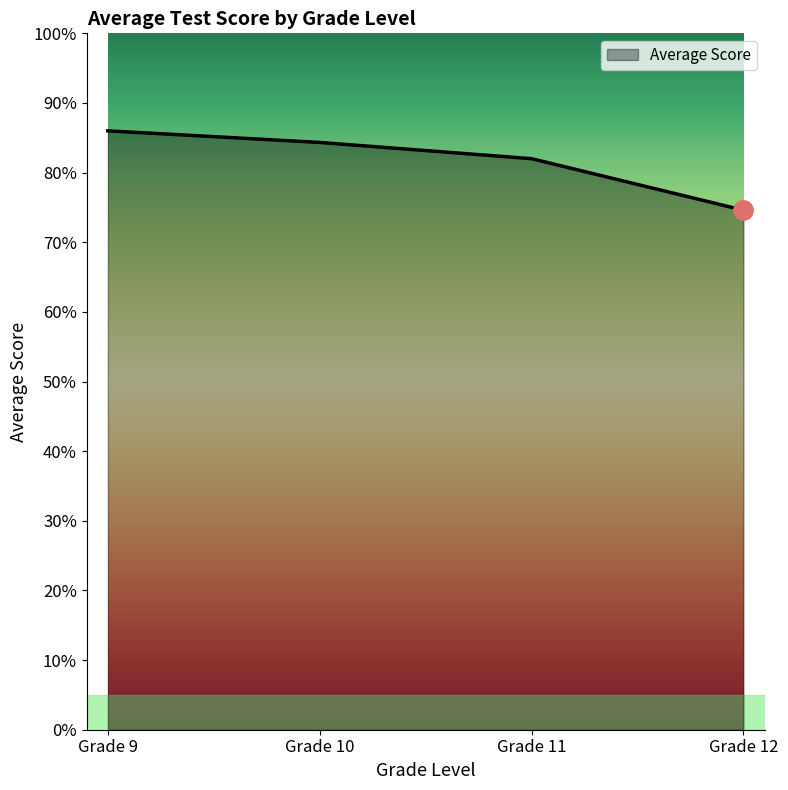

What is the change in value from Grade 9 to Grade 11?

-4.0